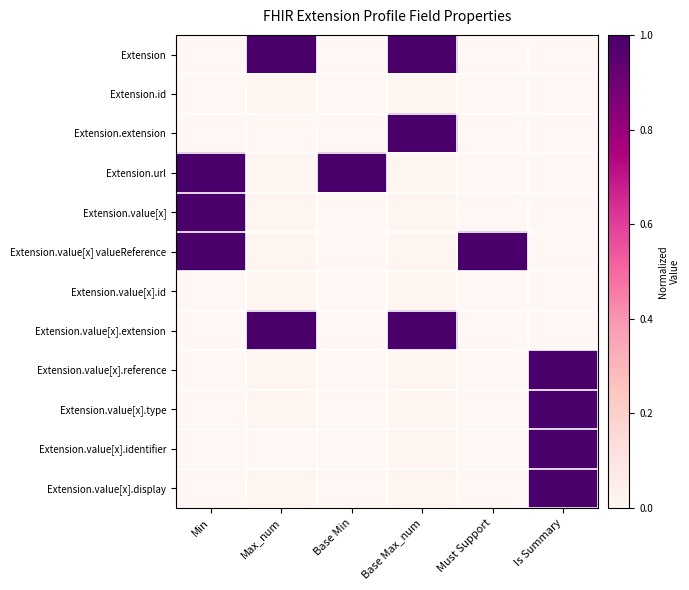

Reading left to right, what are all the values shown in this chart?

Extension: Min=0.0	Max_num=1.0	Base Min=0.0	Base Max_num=1.0	Must Support=0.0	Is Summary=0.0
Extension.id: Min=0.0	Max_num=0.0	Base Min=0.0	Base Max_num=0.0	Must Support=0.0	Is Summary=0.0
Extension.extension: Min=0.0	Max_num=0.0	Base Min=0.0	Base Max_num=1.0	Must Support=0.0	Is Summary=0.0
Extension.url: Min=1.0	Max_num=0.0	Base Min=1.0	Base Max_num=0.0	Must Support=0.0	Is Summary=0.0
Extension.value[x]: Min=1.0	Max_num=0.0	Base Min=0.0	Base Max_num=0.0	Must Support=0.0	Is Summary=0.0
Extension.value[x] valueReference: Min=1.0	Max_num=0.0	Base Min=0.0	Base Max_num=0.0	Must Support=1.0	Is Summary=0.0
Extension.value[x].id: Min=0.0	Max_num=0.0	Base Min=0.0	Base Max_num=0.0	Must Support=0.0	Is Summary=0.0
Extension.value[x].extension: Min=0.0	Max_num=1.0	Base Min=0.0	Base Max_num=1.0	Must Support=0.0	Is Summary=0.0
Extension.value[x].reference: Min=0.0	Max_num=0.0	Base Min=0.0	Base Max_num=0.0	Must Support=0.0	Is Summary=1.0
Extension.value[x].type: Min=0.0	Max_num=0.0	Base Min=0.0	Base Max_num=0.0	Must Support=0.0	Is Summary=1.0
Extension.value[x].identifier: Min=0.0	Max_num=0.0	Base Min=0.0	Base Max_num=0.0	Must Support=0.0	Is Summary=1.0
Extension.value[x].display: Min=0.0	Max_num=0.0	Base Min=0.0	Base Max_num=0.0	Must Support=0.0	Is Summary=1.0